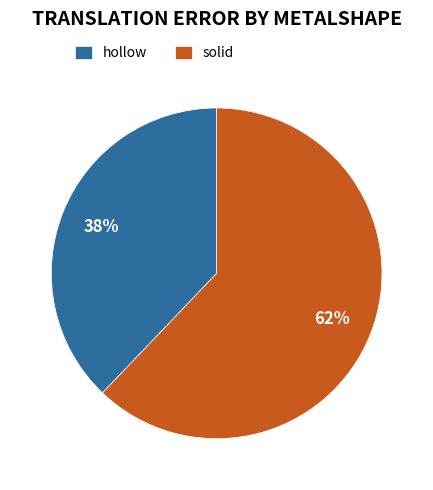

To the nearest percent, what is the difference between the solid and hollow slice percentages?

24%